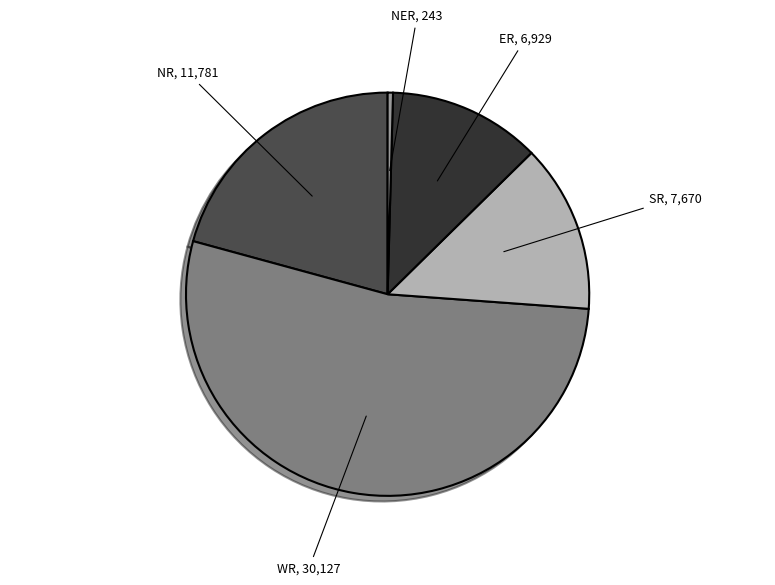

Is there any slice that represents more than half of the pie?

Yes